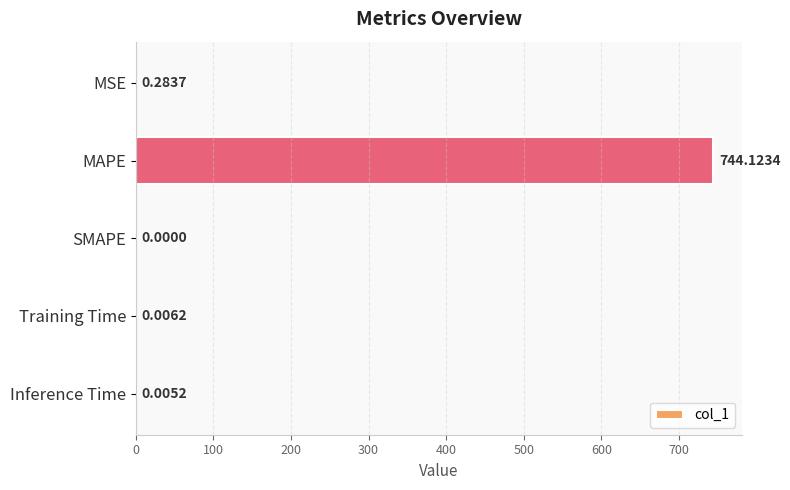

Which category has the highest value across all series?

MAPE